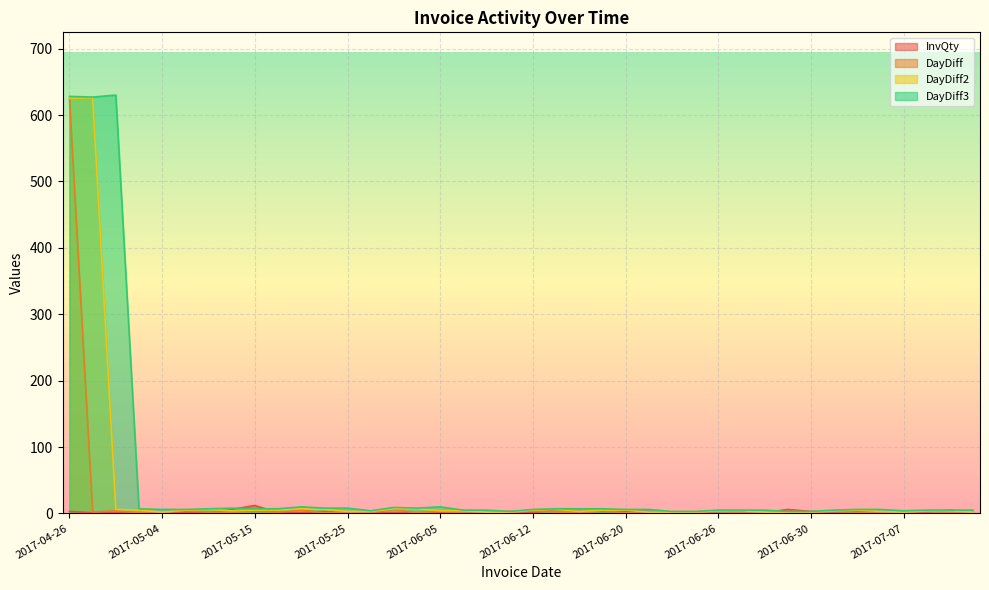

True or false: InvQty and DayDiff3 cross at least once.

True